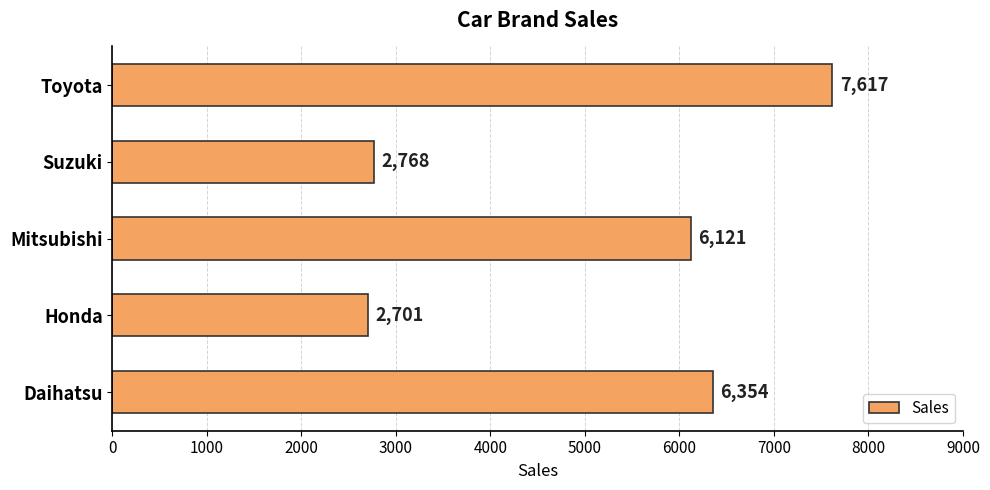

The chart shows a value of 7617 at Toyota. True or false?

True